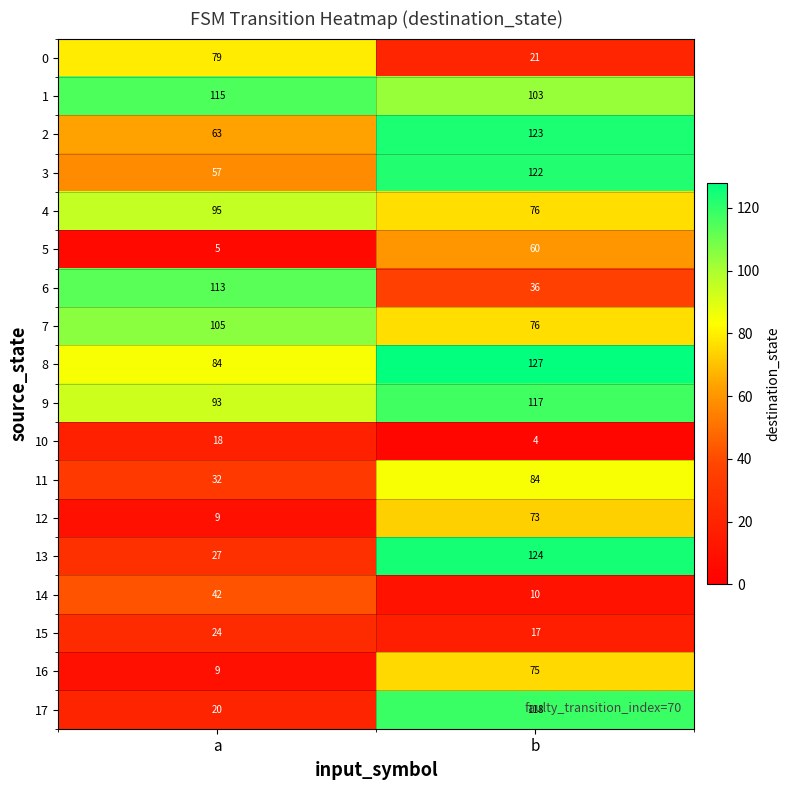

Where is 17 nearest to the value 69?

a